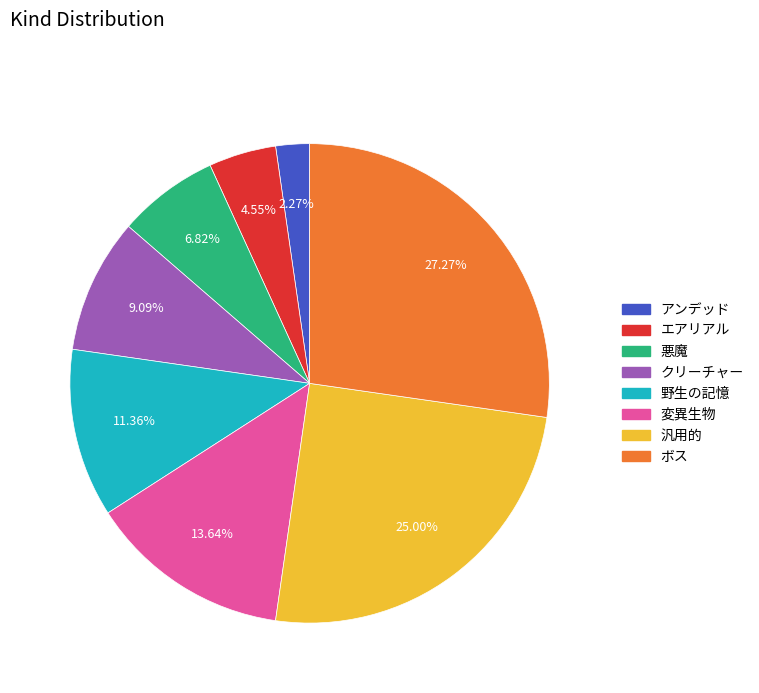

To the nearest percent, what is the average slice percentage?

12%